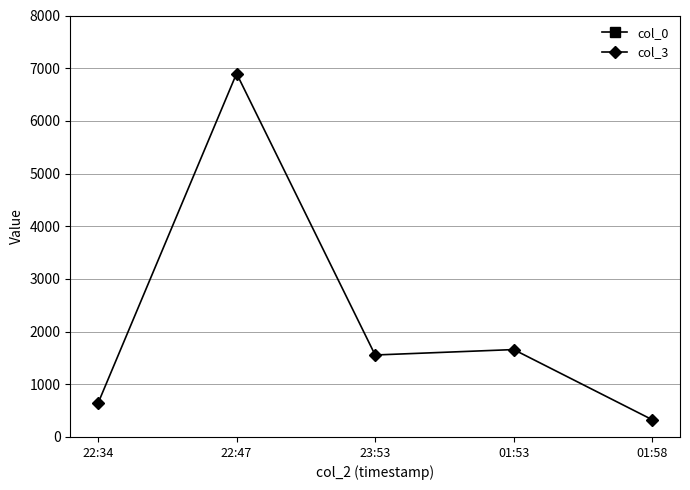

What is the smallest value displayed?

327